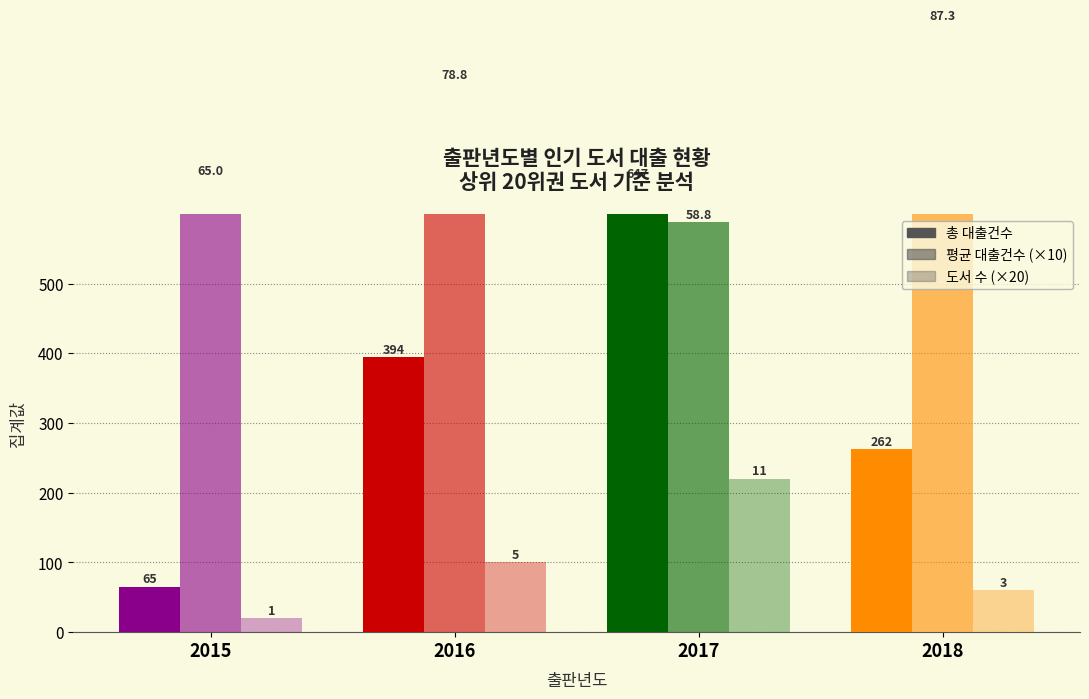

Rank the series by their average value, from lowest to highest.

도서 수 (×20), 총 대출건수, 평균 대출건수 (×10)